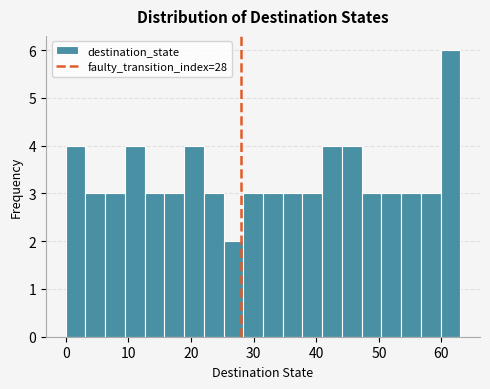

Read against the x-axis, roughly where is the centre of the tallest bar?

61